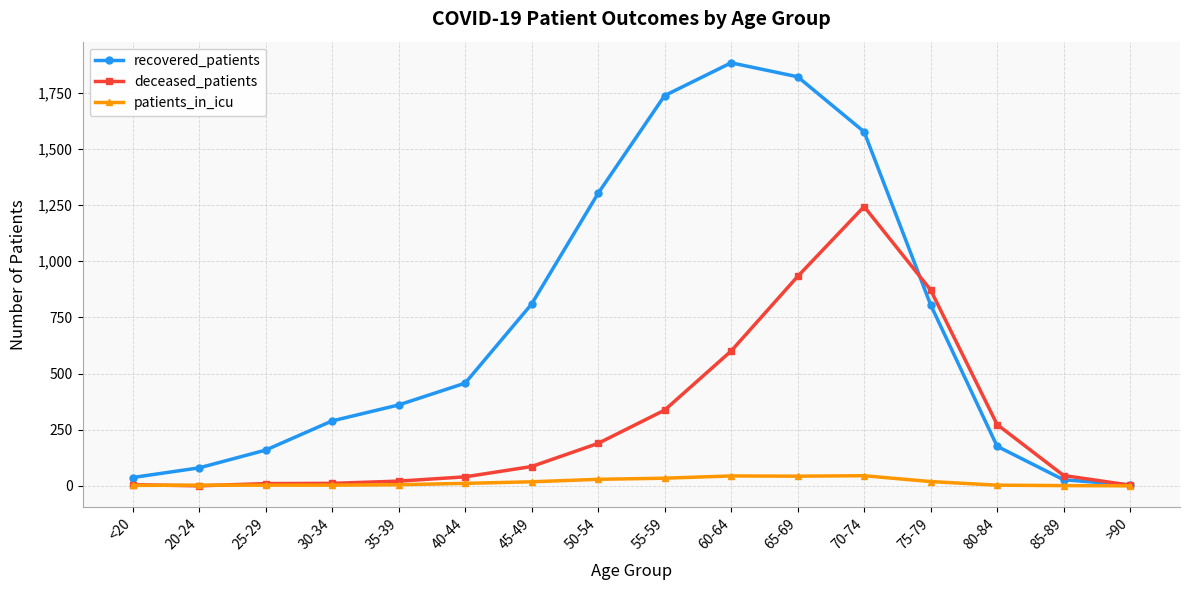

True or false: recovered_patients has more than 2 interior local peaks.

False